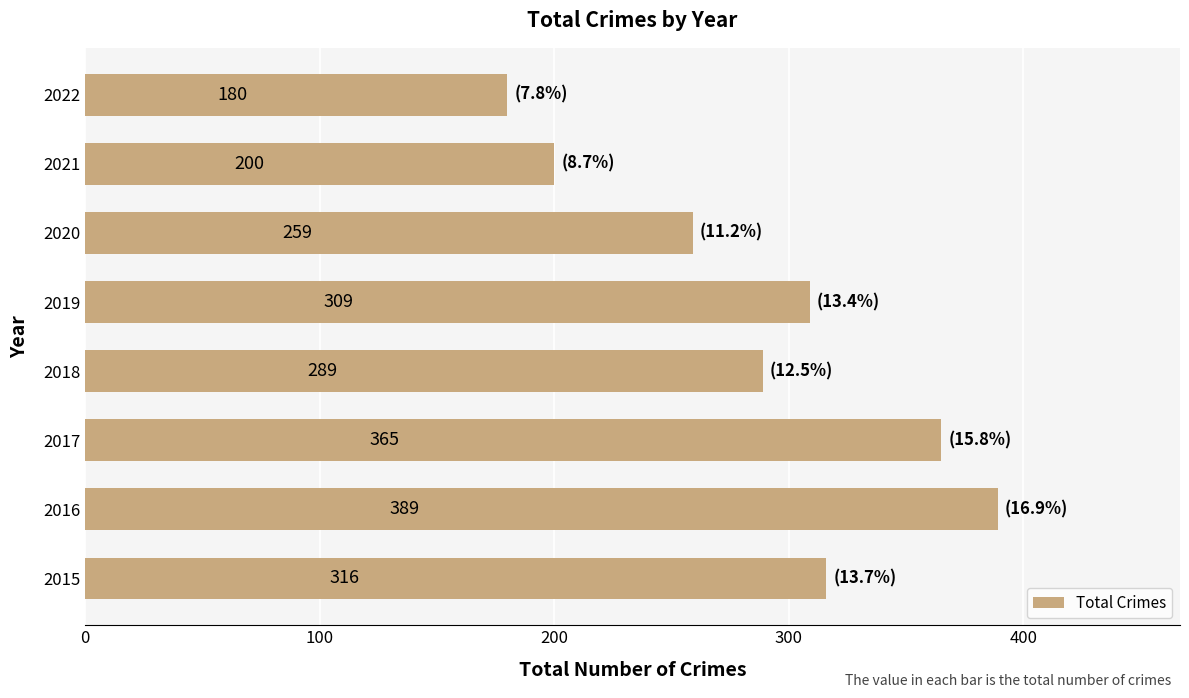

How many values are below 309?

4